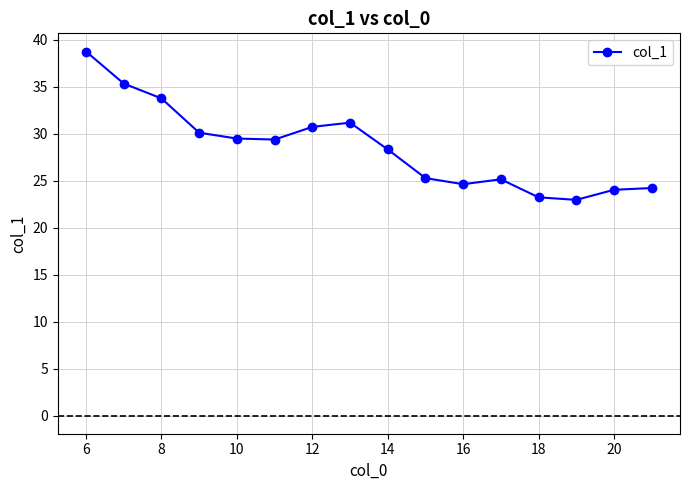

What is the minimum value shown in the chart?

23.0